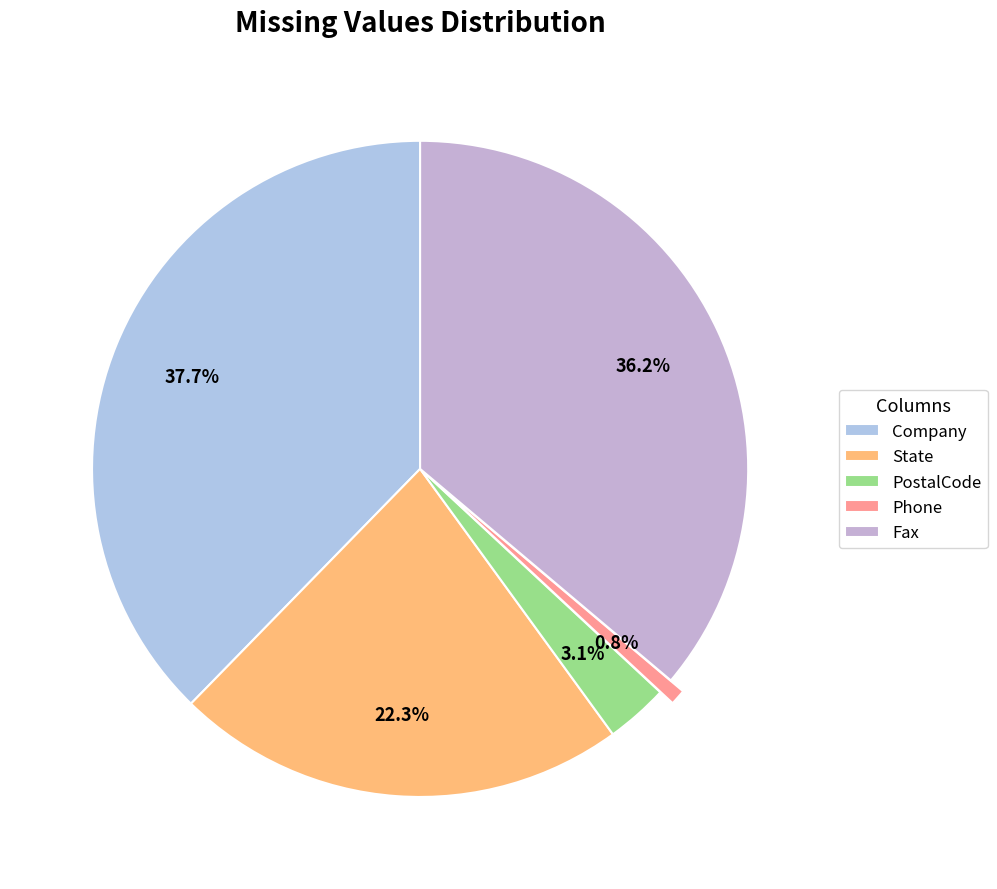

Count the number of slices in the pie.

5